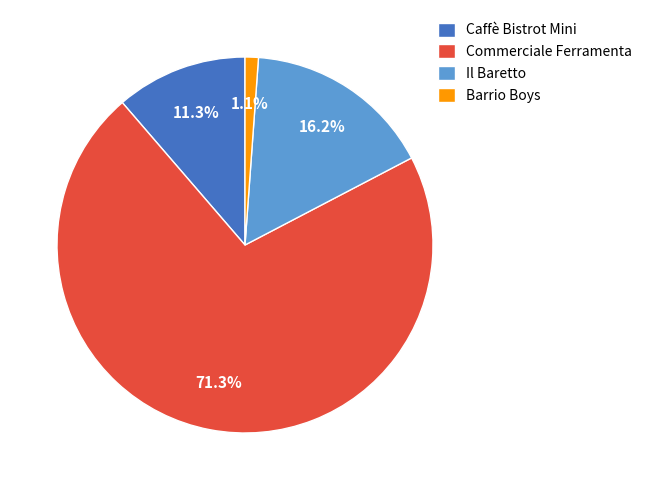

Rank the categories by value from highest to lowest.

Commerciale Ferramenta, Il Baretto, Caffè Bistrot Mini, Barrio Boys